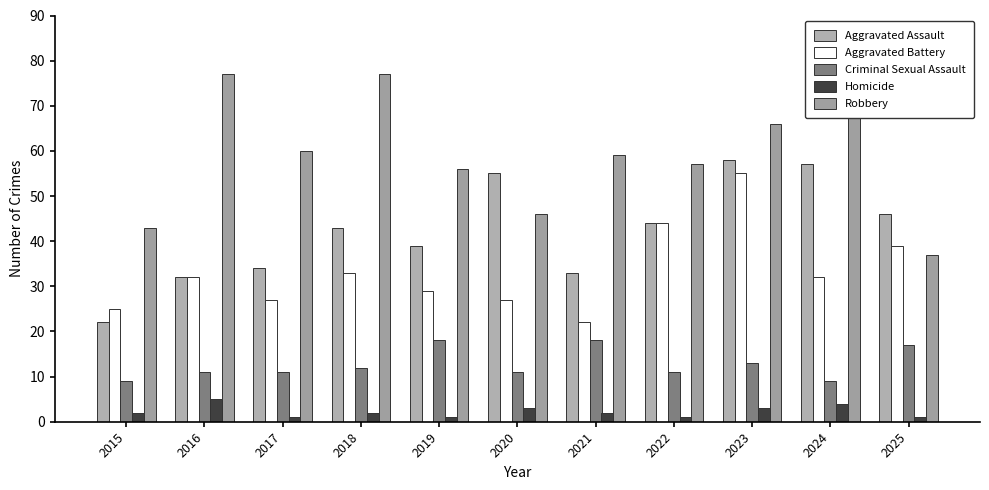

Which category has the highest value across all series?

2016